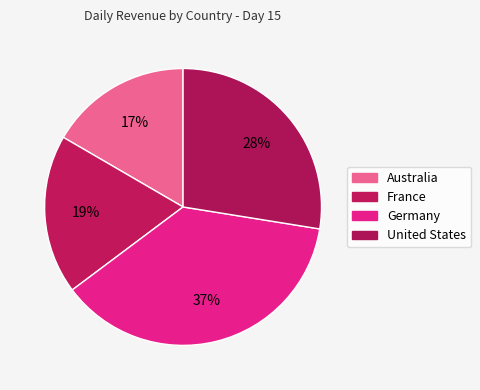

How many segments does this pie chart have?

4